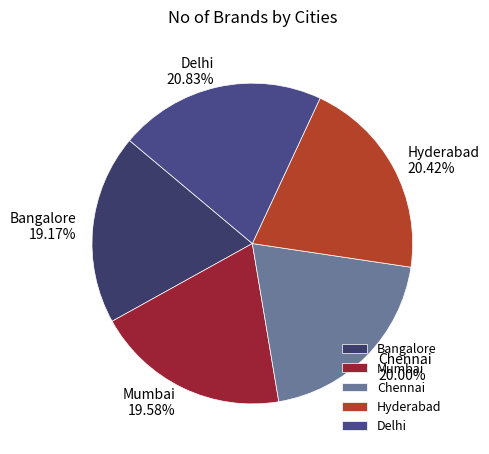

Count the number of slices in the pie.

5